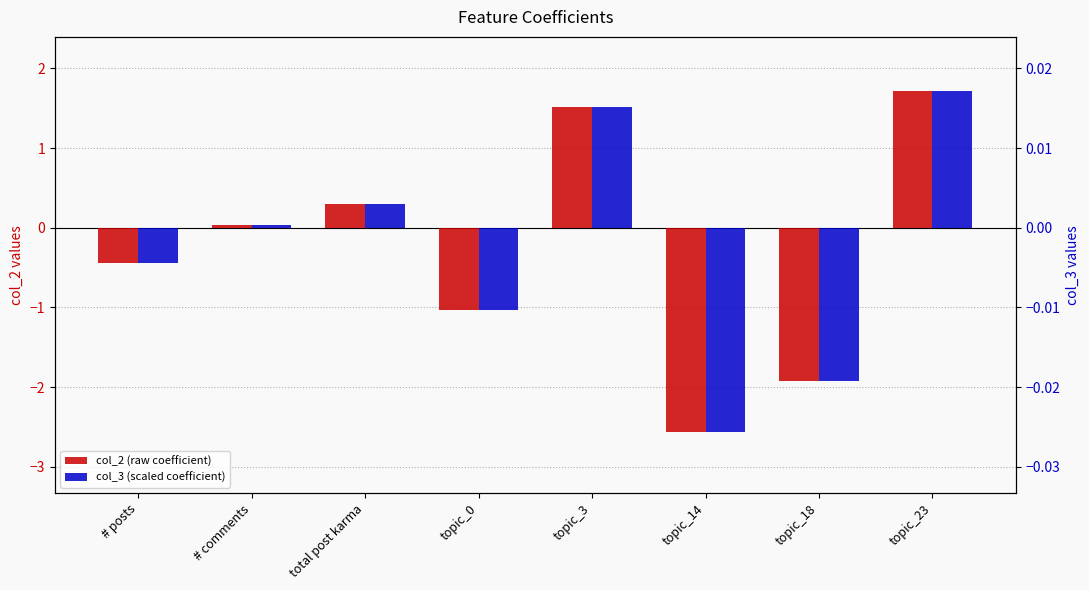

Are the bars grouped side by side (vs. stacked)?

Yes